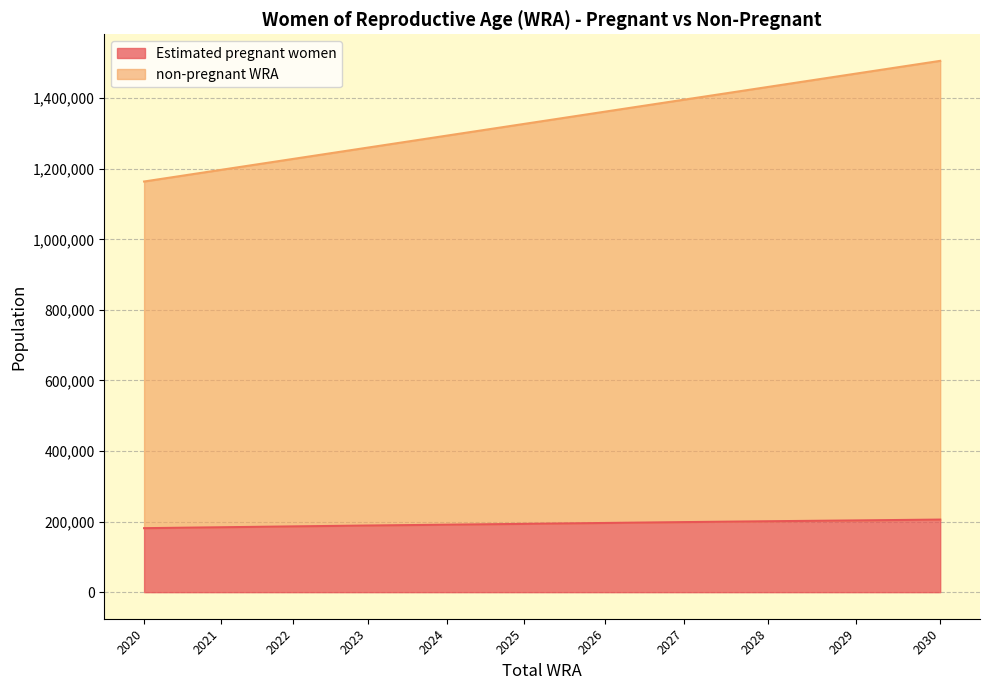

Reading left to right, transcribe all the data shown in this chart.

Estimated pregnant women: 2020=181371.6	2021=183929.4	2022=186415.9	2023=188866.5	2024=191242.3	2025=193542.0	2026=196101.2	2027=198562.6	2028=200995.4	2029=203363.2	2030=205698.7
non-pregnant WRA: 2020=1164000.0	2021=1197000.0	2022=1228000.0	2023=1260000.0	2024=1294000.0	2025=1327000.0	2026=1362000.0	2027=1396000.0	2028=1432000.0	2029=1470000.0	2030=1506000.0